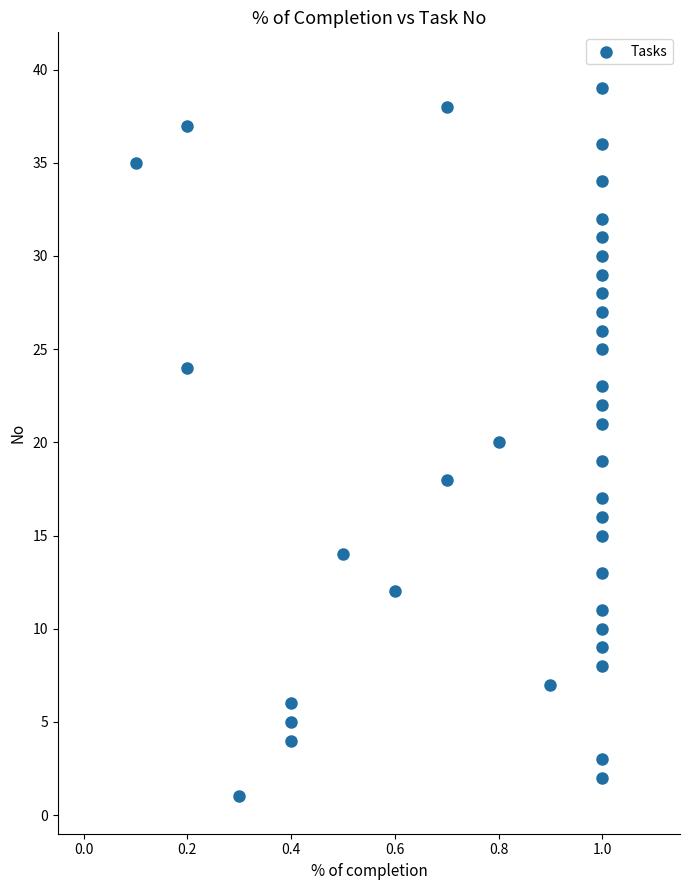

What is the range of Y values (max minus min)?

38